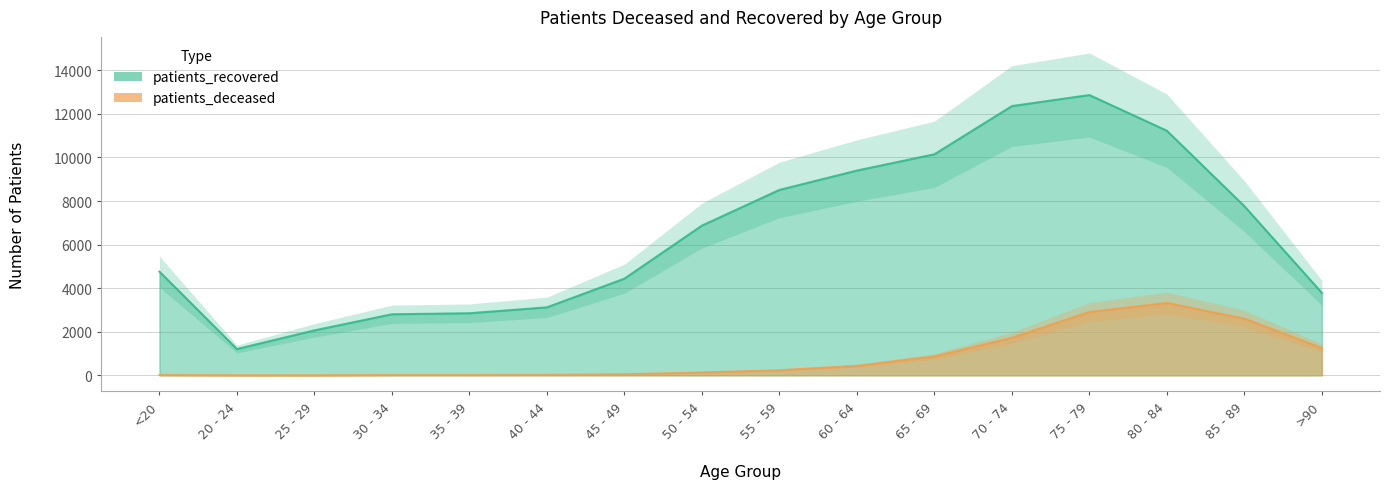

Does the chart display data point markers on the line(s)?

No